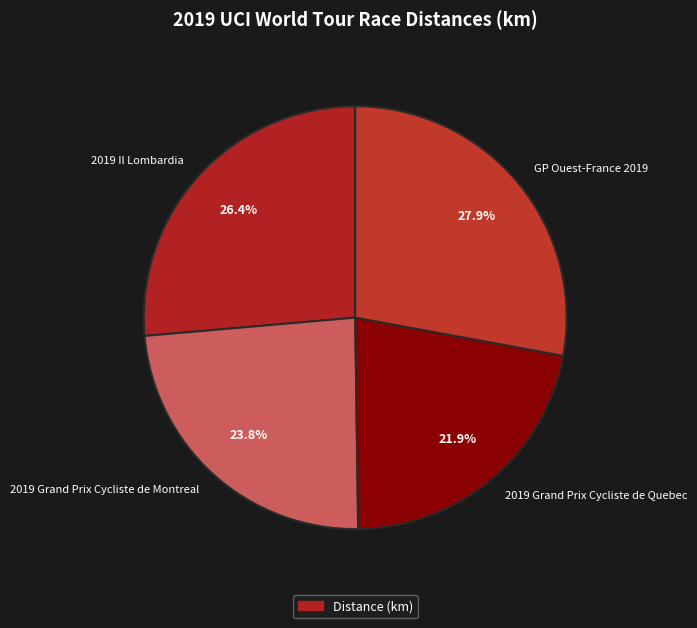

Which category has the smallest portion of the pie?

2019 Grand Prix Cycliste de Quebec